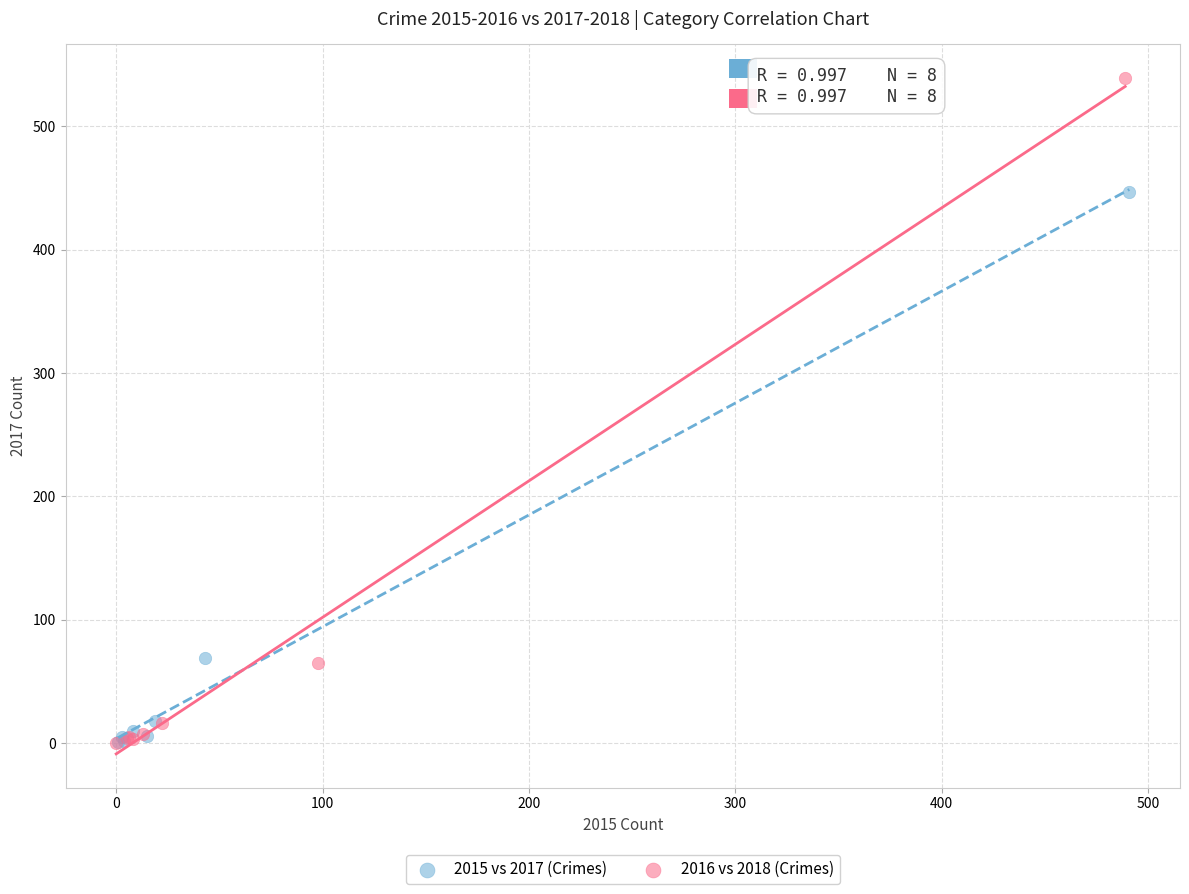

Which series reaches the maximum Y coordinate?

2016 vs 2018 (Crimes)